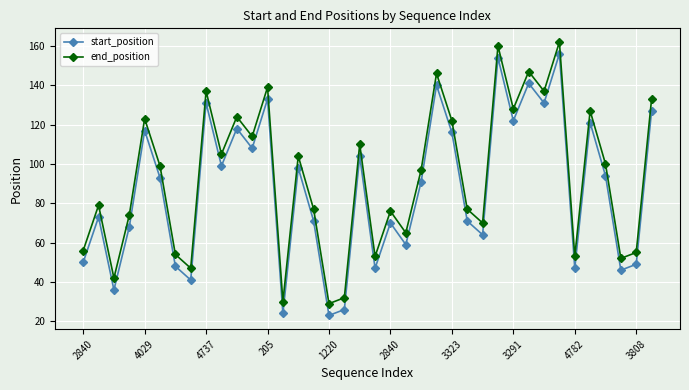

Rank the series by their maximum value, from lowest to highest.

start_position, end_position